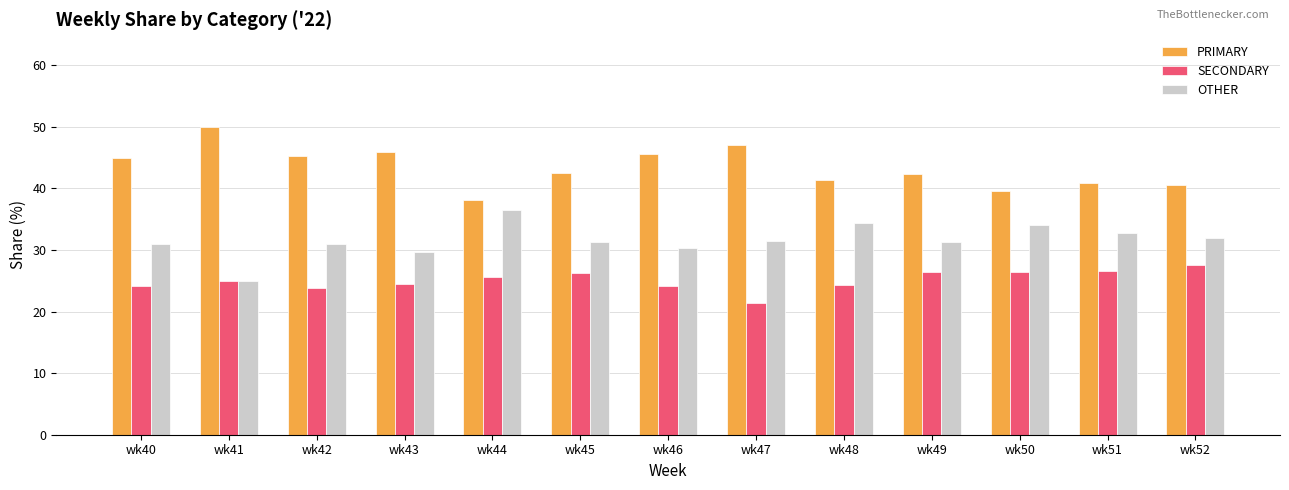

Which series has the largest total across all categories?

PRIMARY